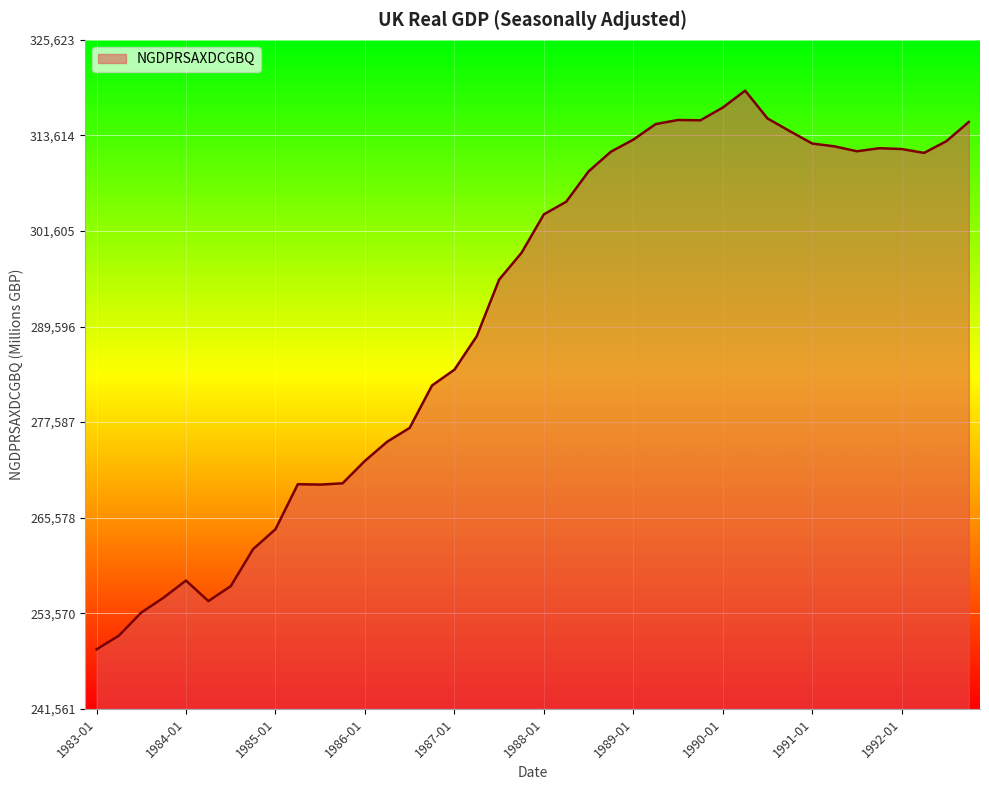

What is the difference between the maximum and minimum values?

70207